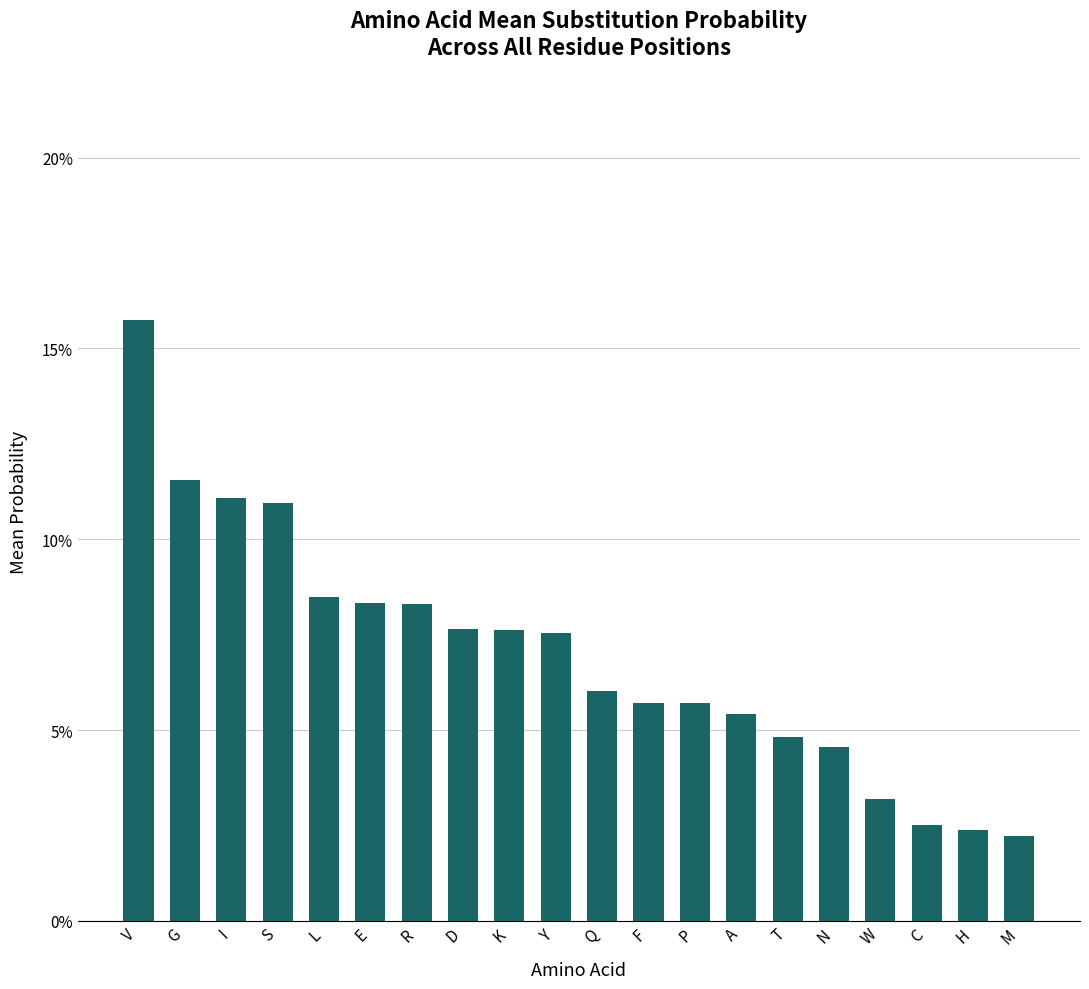

What is the difference between the maximum and minimum values?

0.1